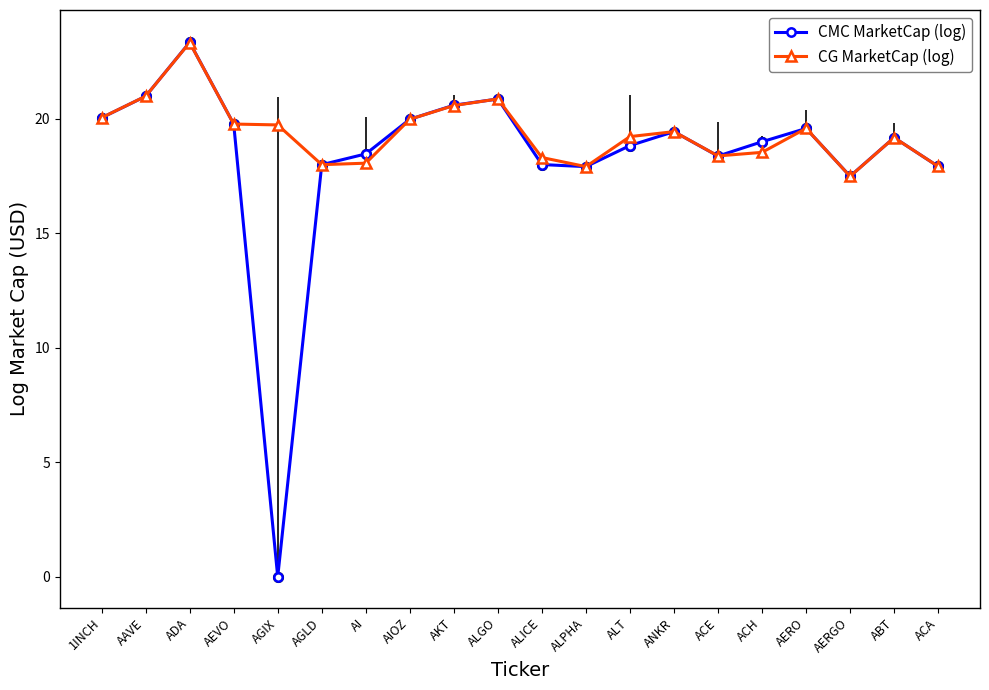

How many positive values does the CMC MarketCap (log) series have?

19